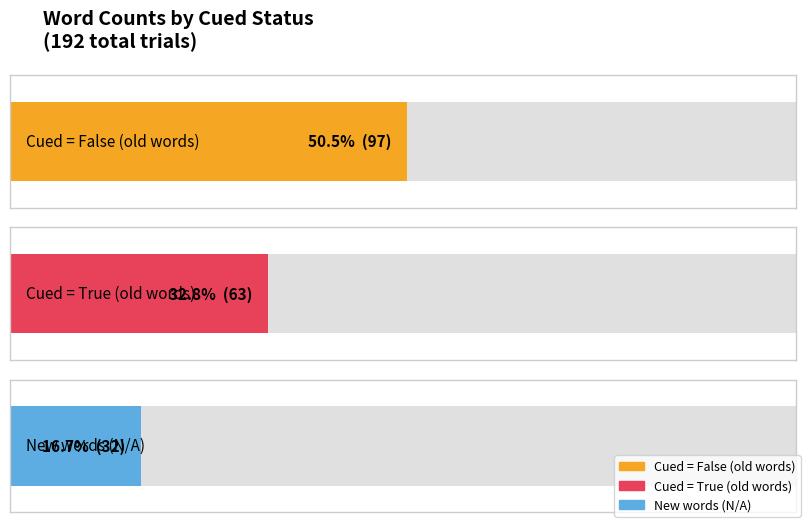

True or false: the data shows 18 at True.

False